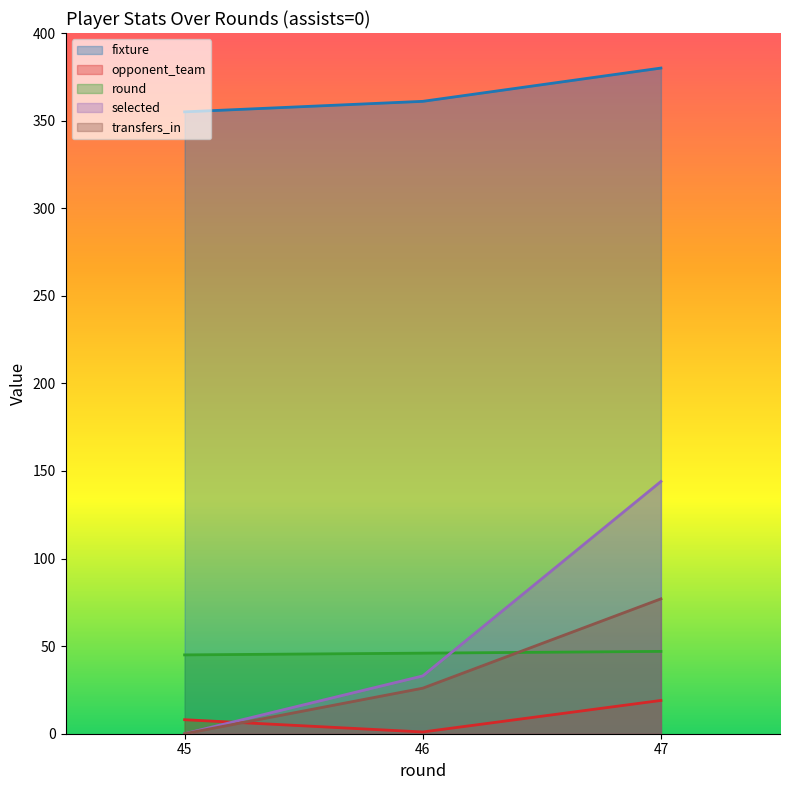

What is the sum of all opponent_team values?

28